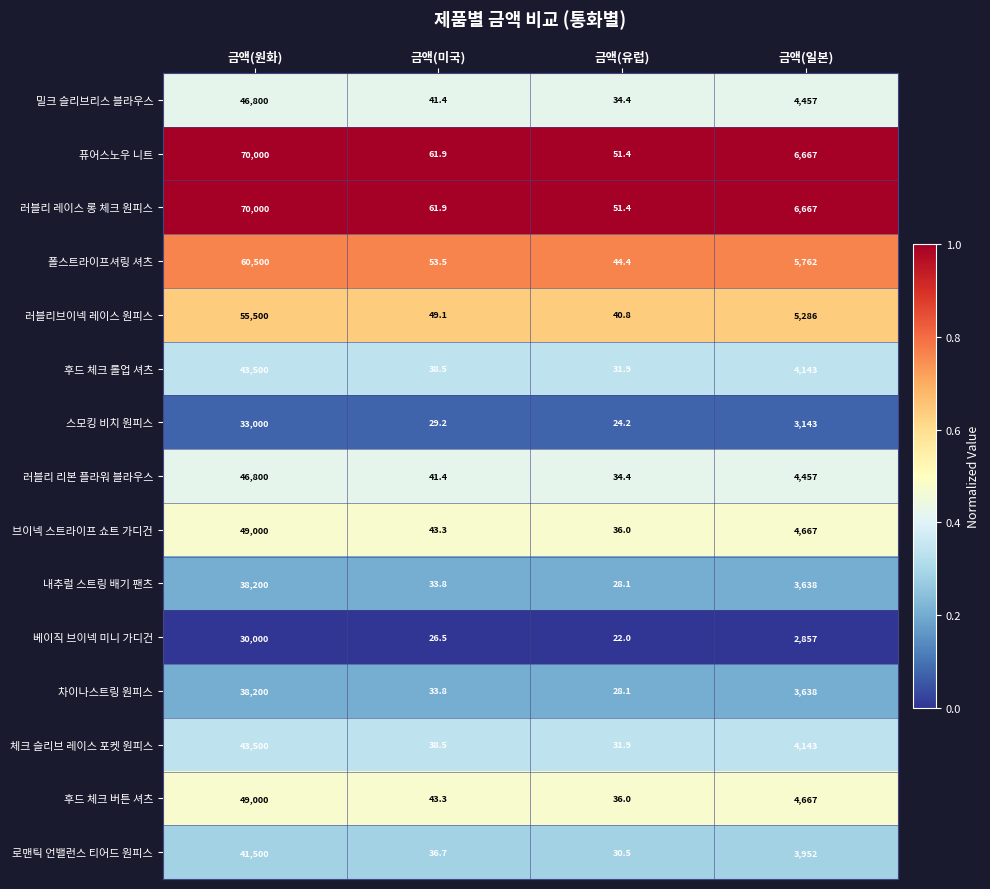

Read the 베이직 브이넥 미니 가디건 value at 금액(원화).

30000.0